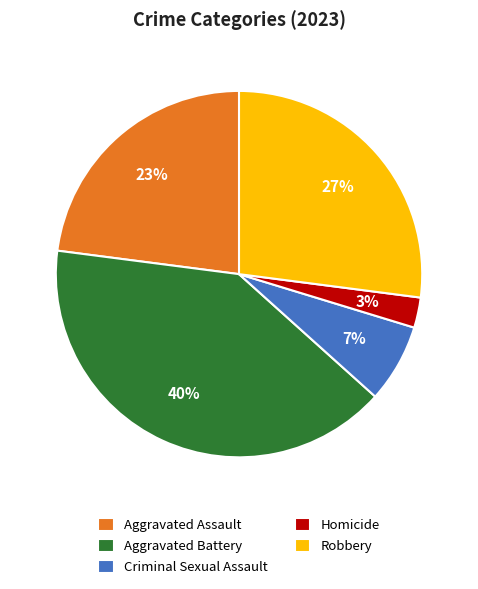

What is the largest slice in the pie chart?

Aggravated Battery